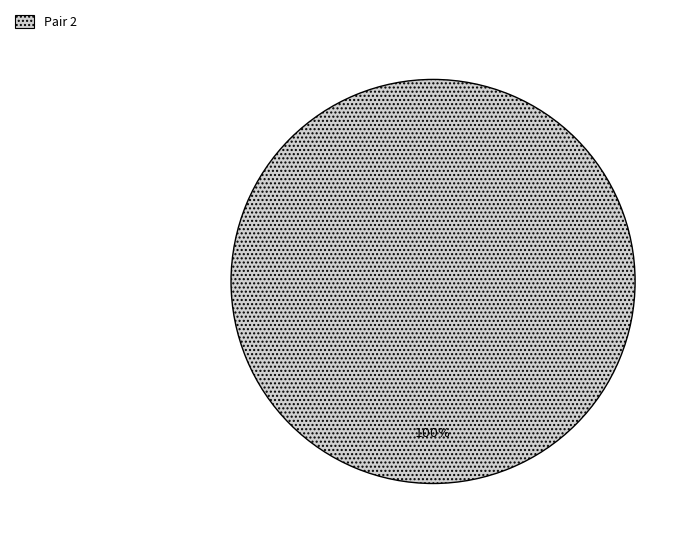

To the nearest percent, what portion does Pair 2 represent?

100%